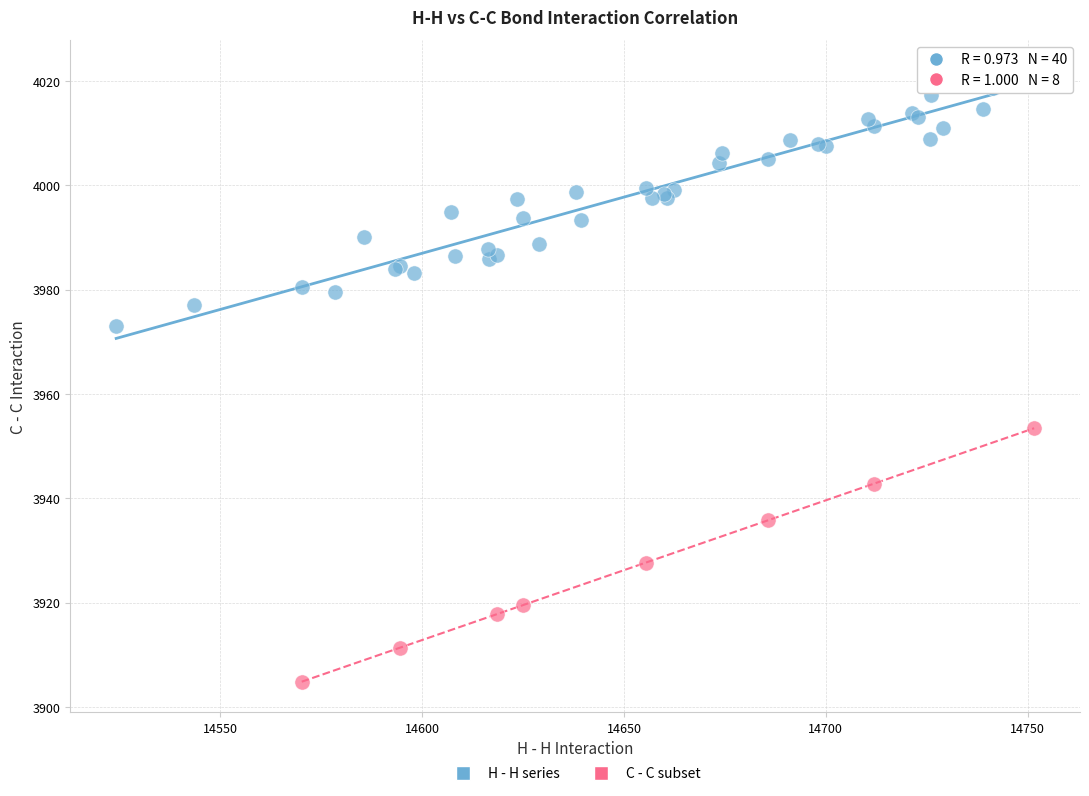

Which series reaches the minimum Y coordinate?

C - C subset